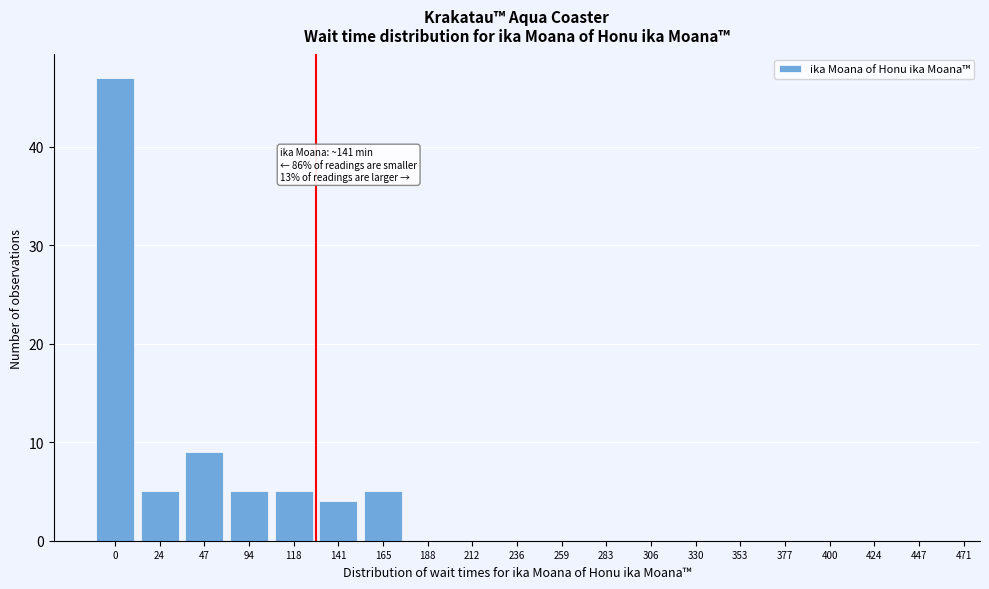

Reading left to right, list all the values displayed in this chart.

0=47	24=5	47=9	94=5	118=5	141=4	165=5	188=0	212=0	236=0	259=0	283=0	306=0	330=0	353=0	377=0	400=0	424=0	447=0